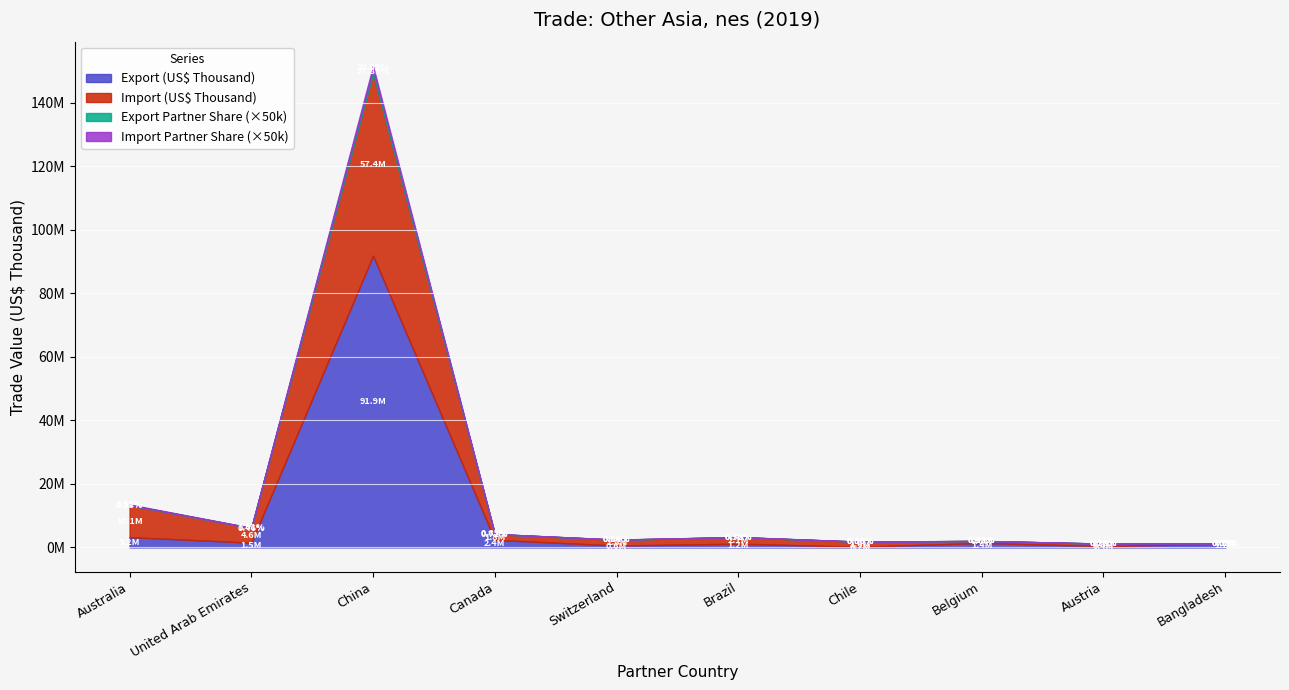

What is the spread (max minus min) of values at Switzerland?

1839213.7